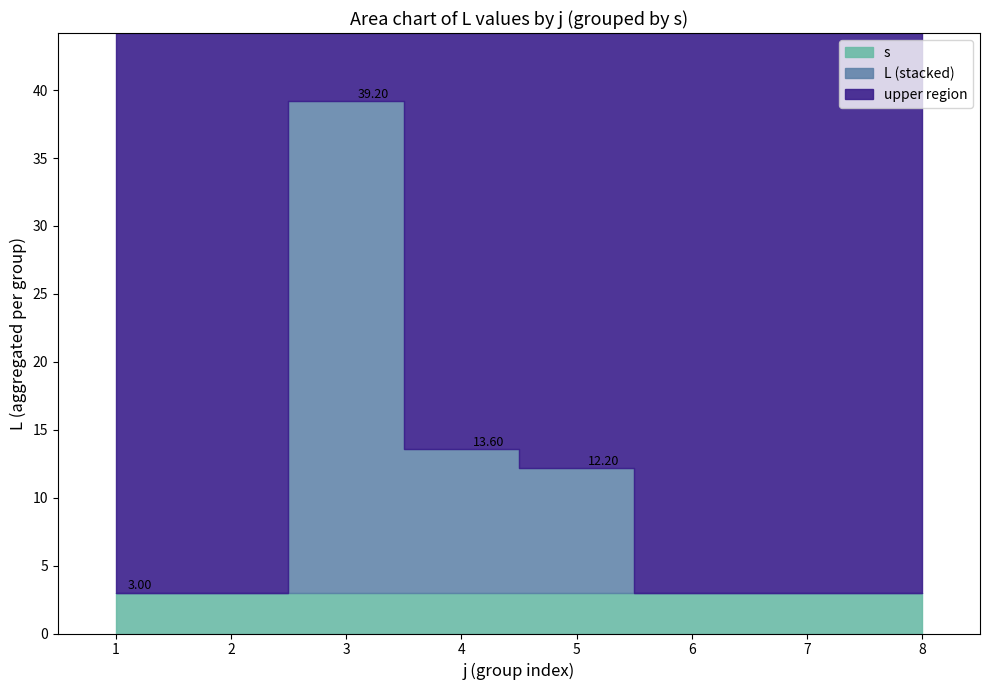

Does the chart have visible grid lines?

No